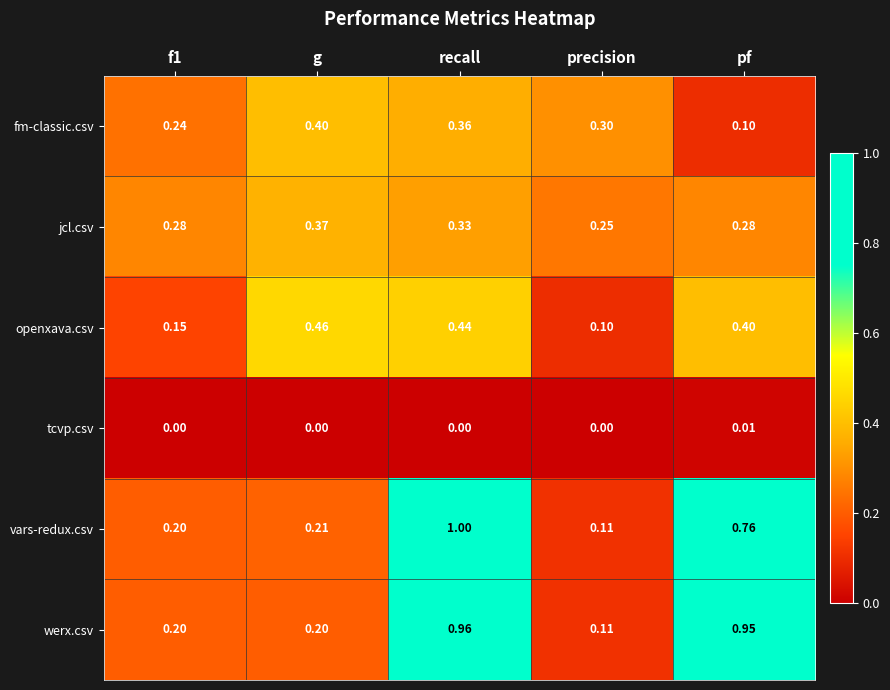

What is the difference between the highest and lowest values at precision?

0.3